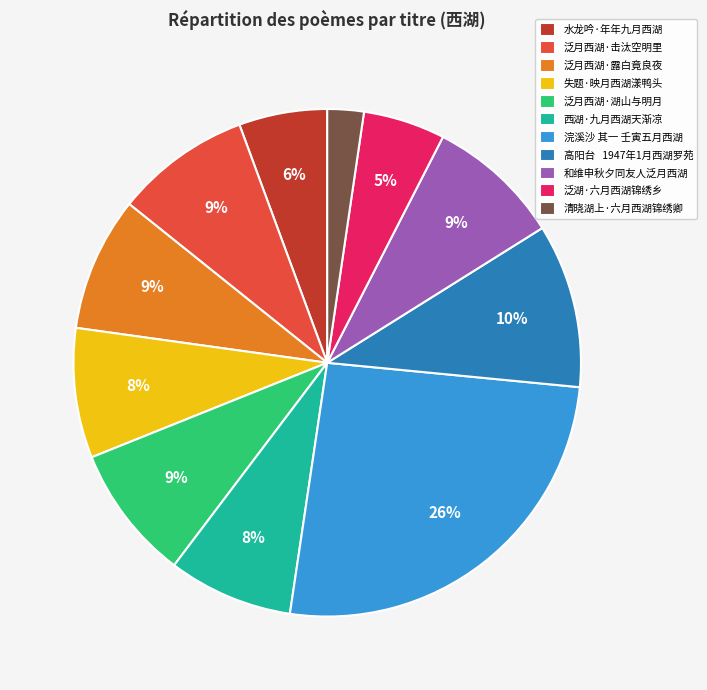

What is the largest slice in the pie chart?

浣溪沙 其一 壬寅五月西湖